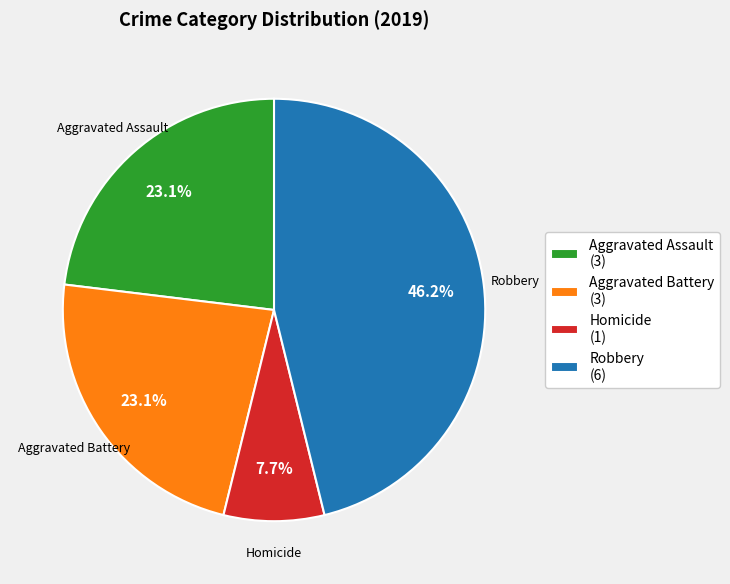

Which has a higher value, Aggravated Battery (3) or Homicide (1)?

Aggravated Battery (3)